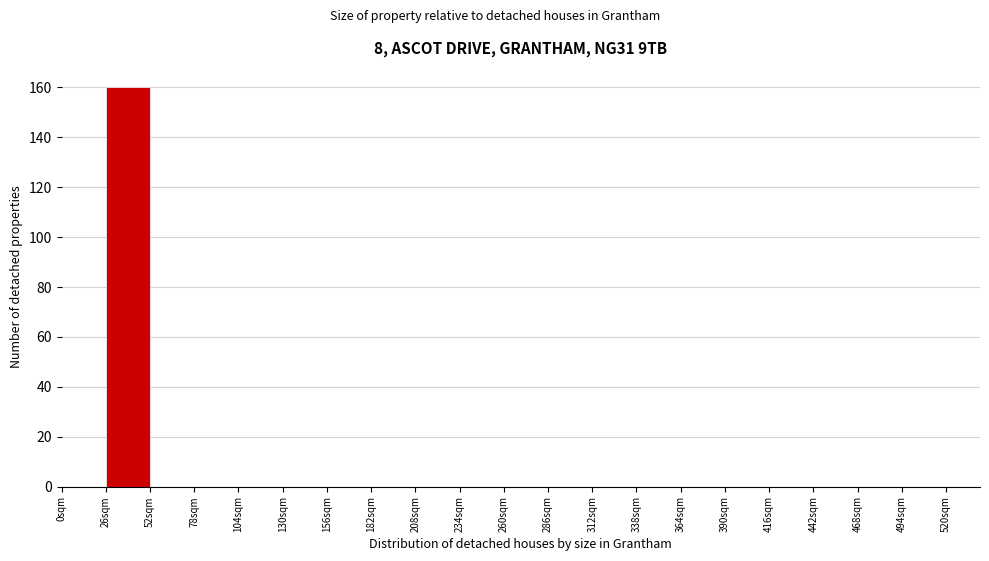

Over which range of the x-axis is the bar tallest?

26 to 52